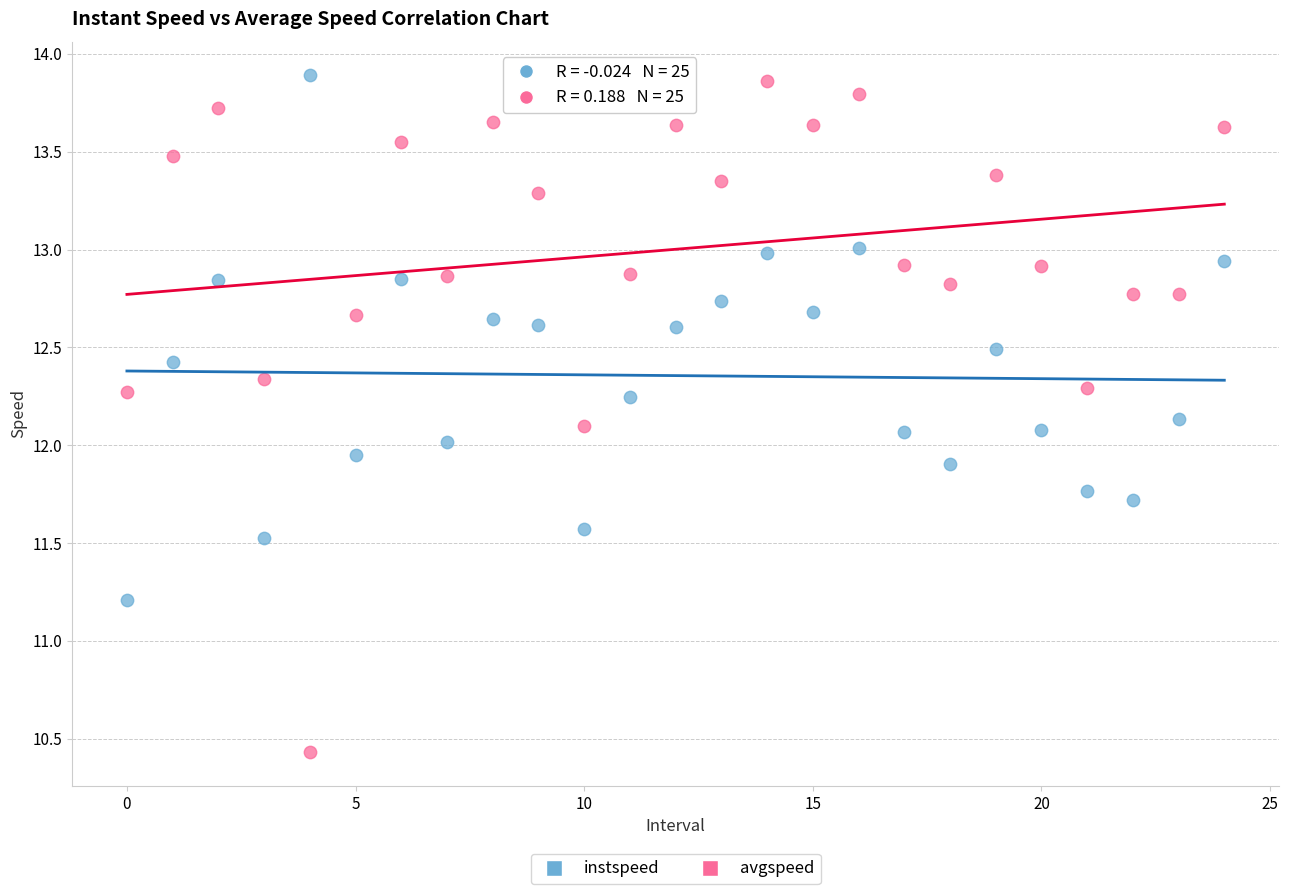

Which series has the largest Y range (max minus min)?

avgspeed